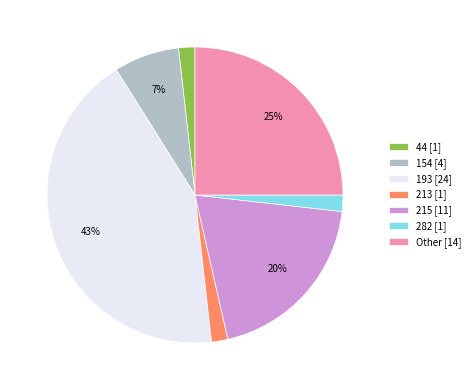

To the nearest percent, what portion does 215 represent?

20%